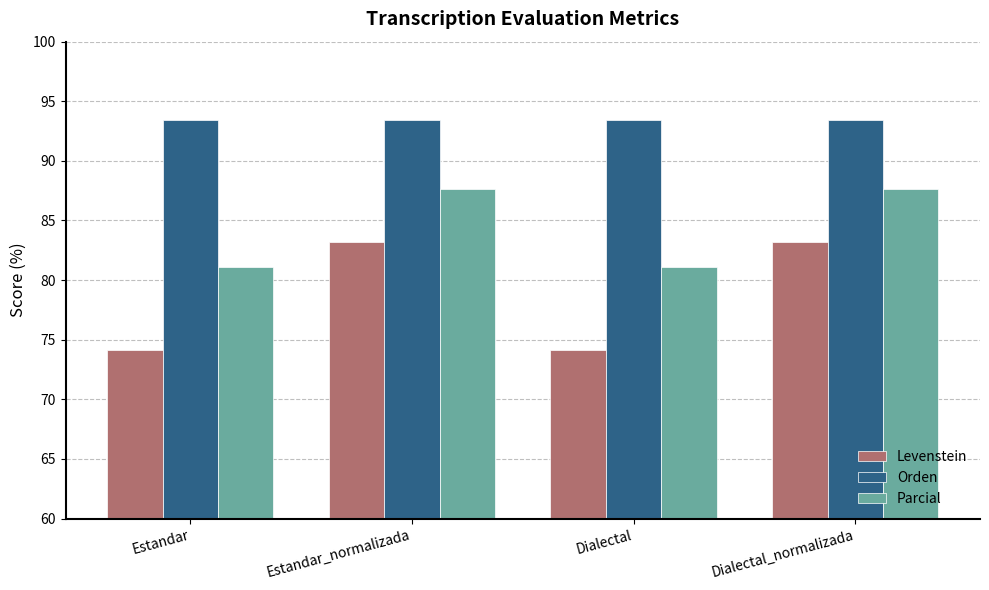

The Orden series shows 59.9 at Estandar_normalizada. True or false?

False